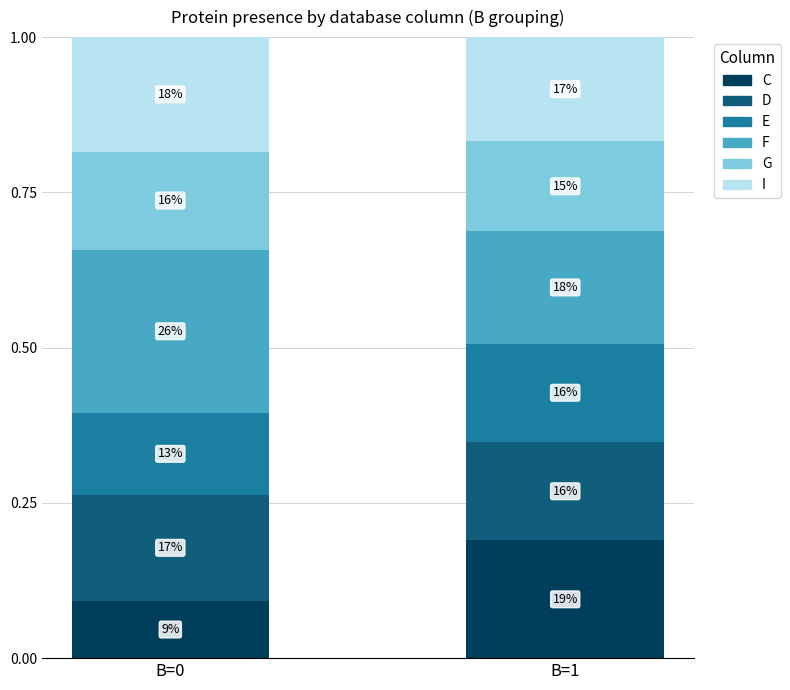

The value of E at B=0 is 0.1. True or false?

True